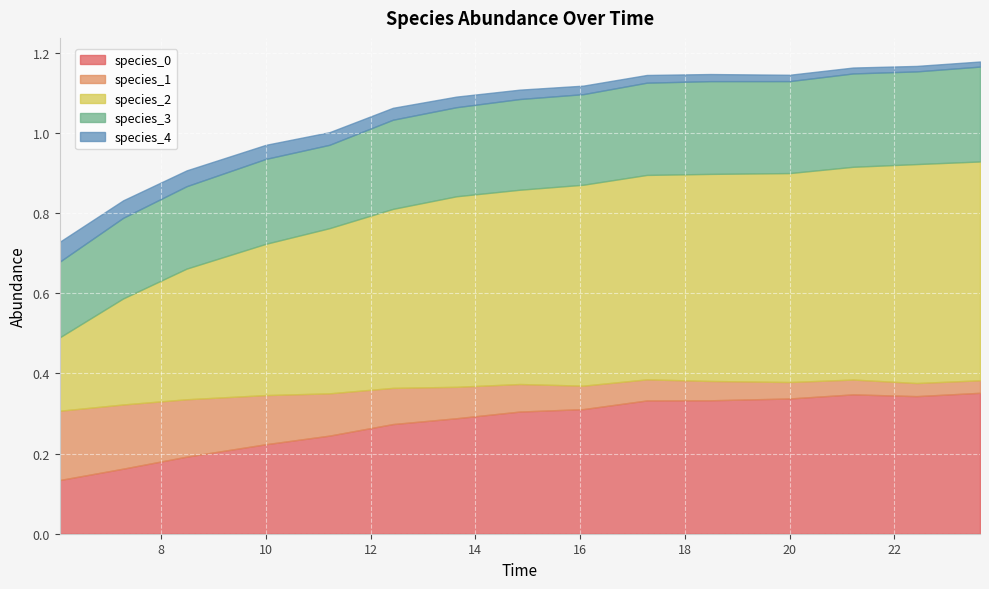

Which series has the largest total across all categories?

species_2